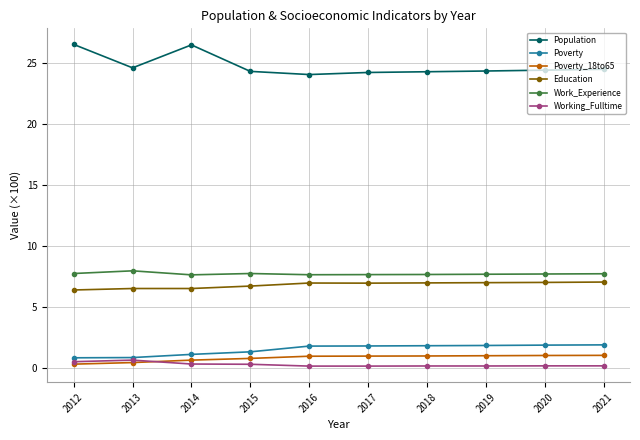

Which series has the widest spread of values?

Population